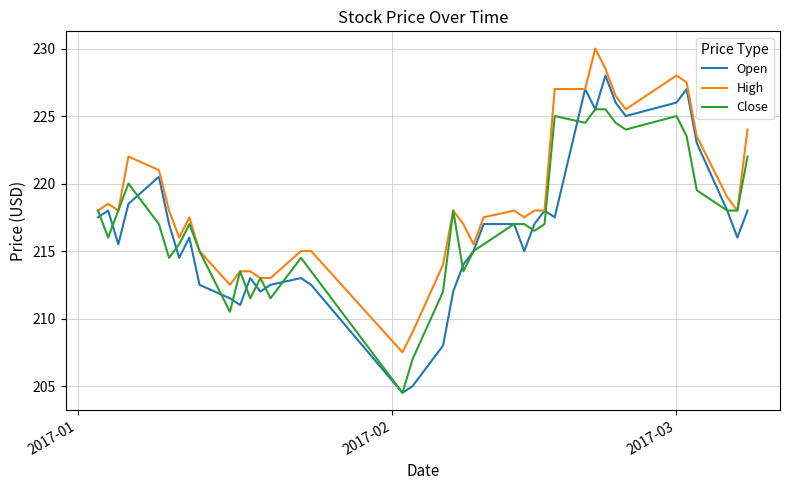

Which series has the largest total across all categories?

High